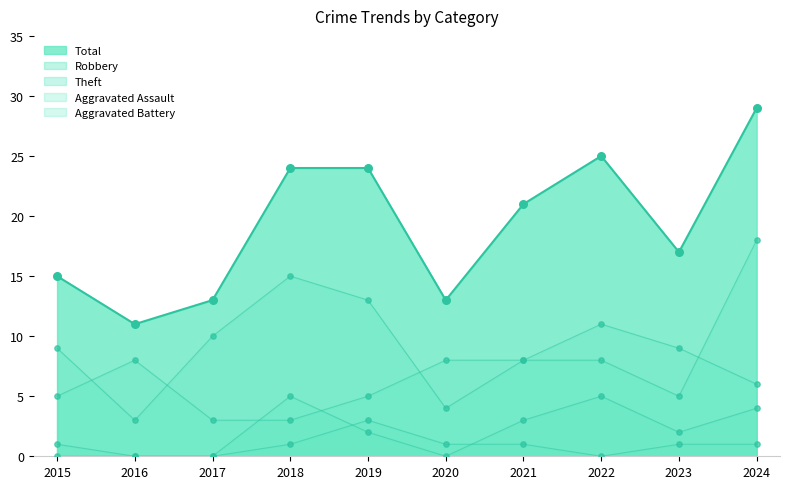

At how many categories does at least one series exceed 22?

4